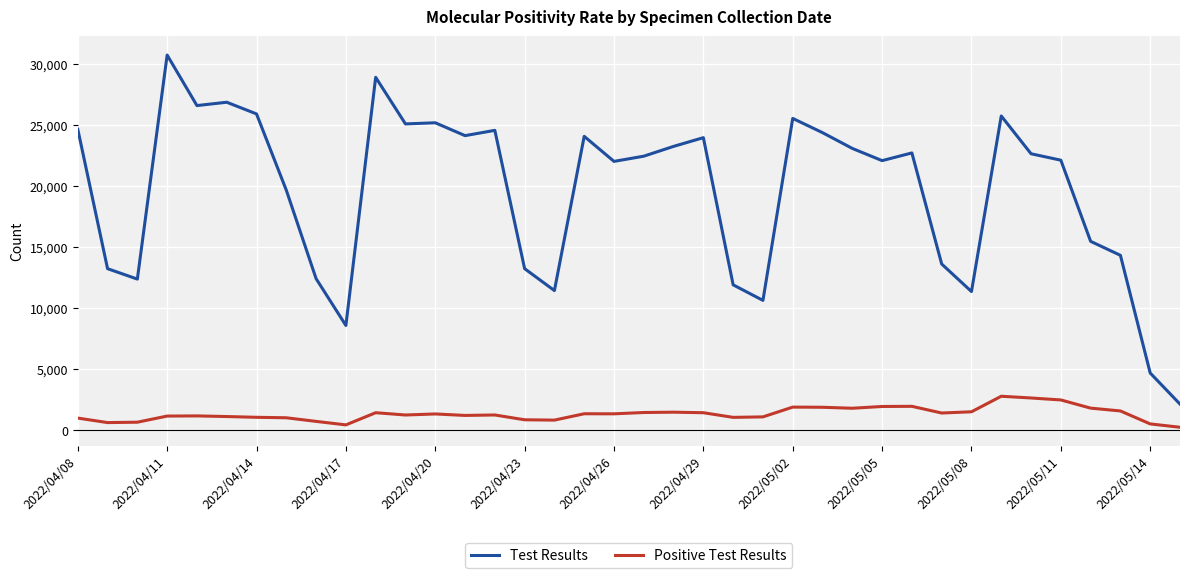

True or false: Test Results and Positive Test Results intersect in this chart.

False